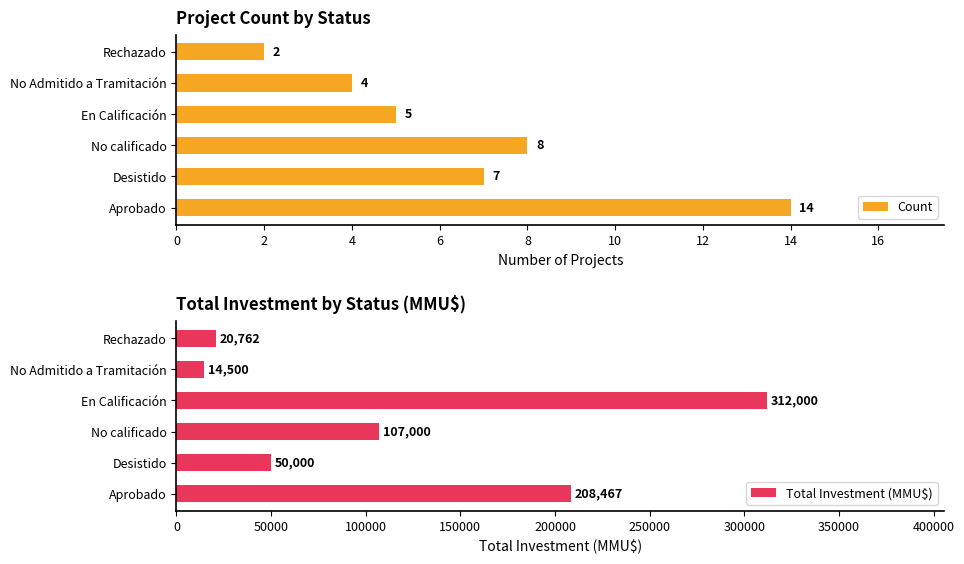

At how many categories does at least one series exceed 250074?

1